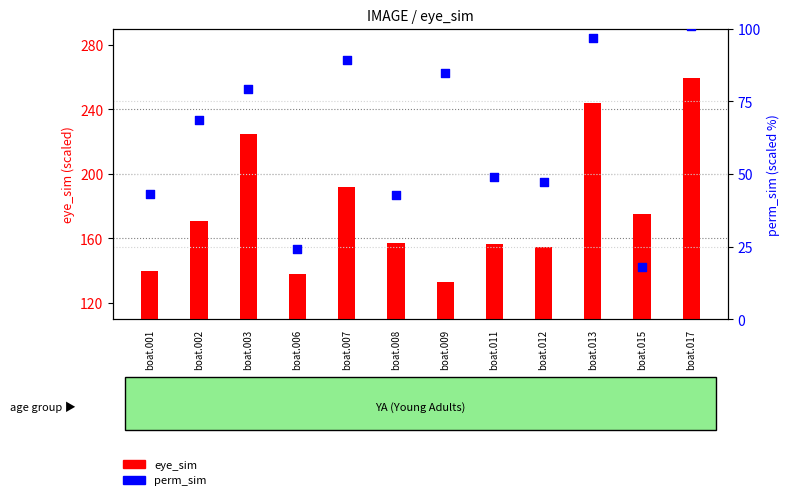

Is the value of perm_sim at boat.003 greater than the value of eye_sim at boat.006?

No